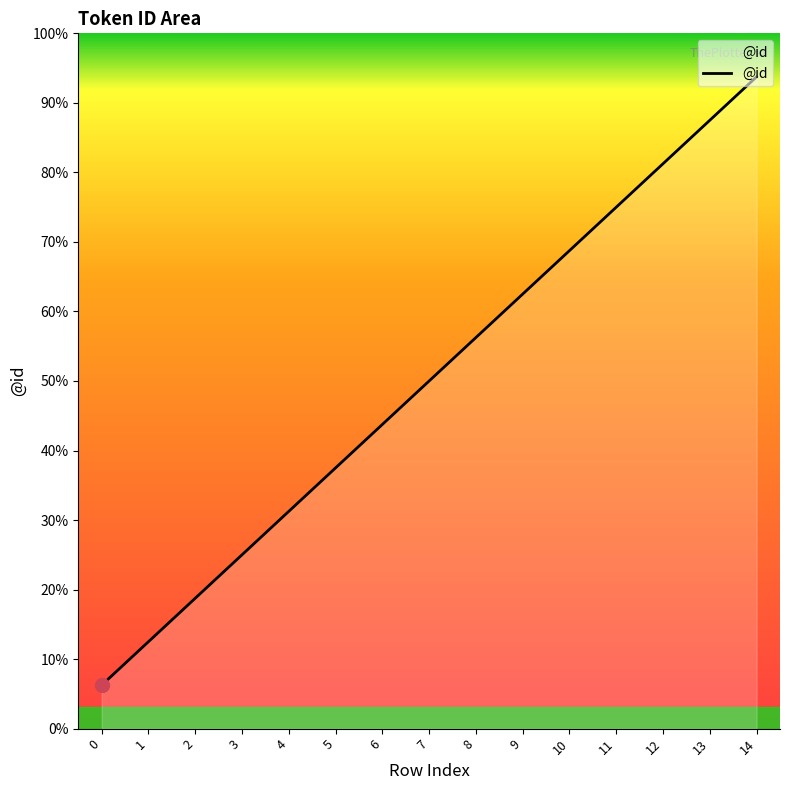

Which label corresponds to the largest value in the chart?

14